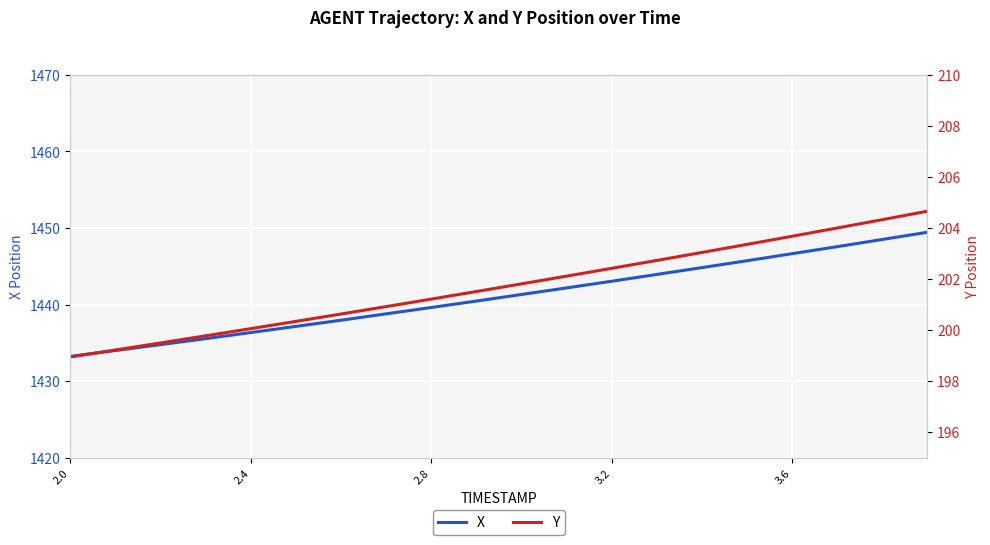

What is the difference between the maximum and second lowest values in the X series?

15.5